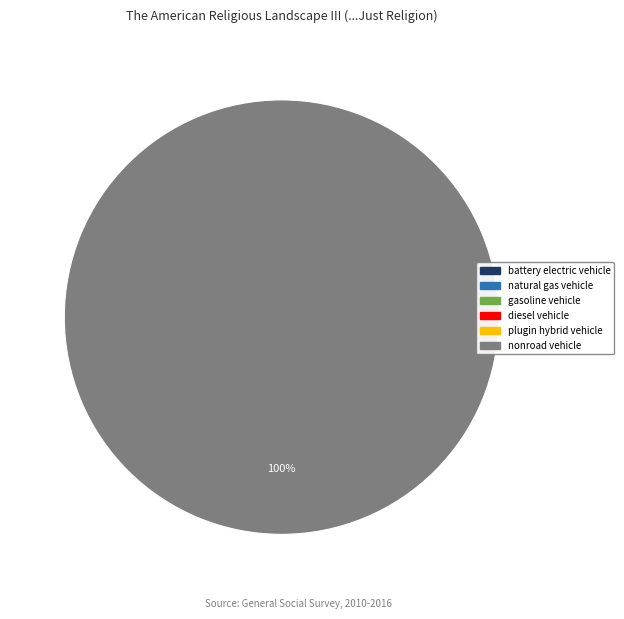

Does battery electric vehicle account for over 50% of the chart?

No